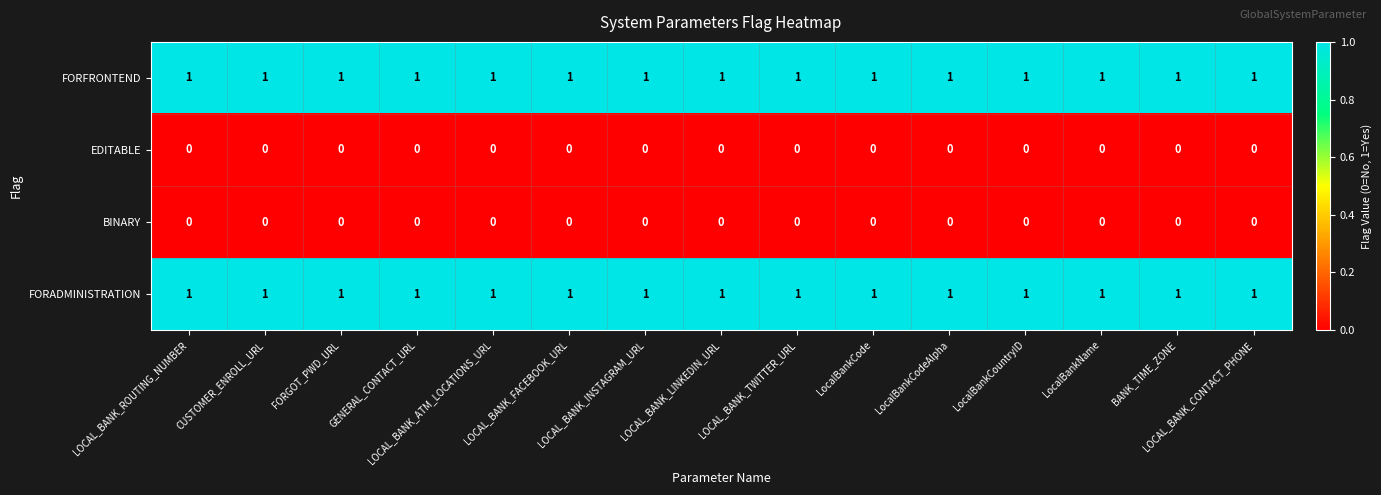

At how many categories does at least one series exceed 0?

15